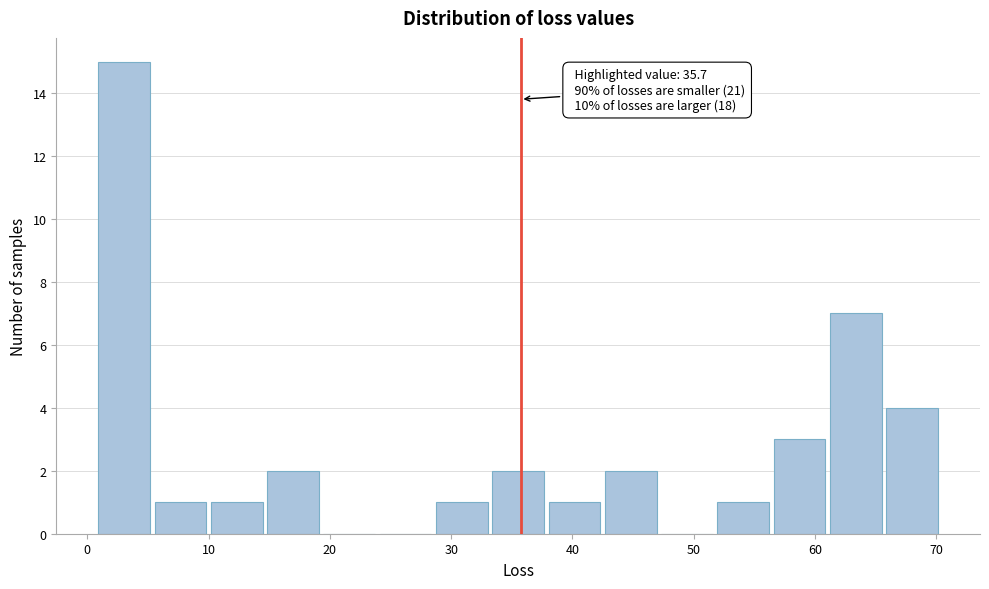

Which range on the x-axis has the tallest bar?

1 to 5